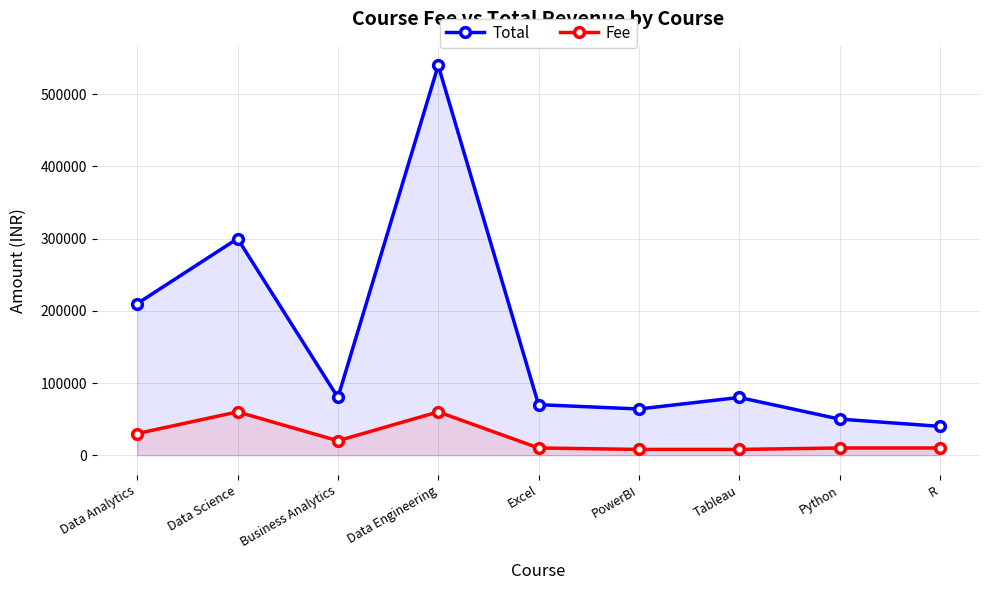

What are all the series names shown in the legend?

Total, Fee